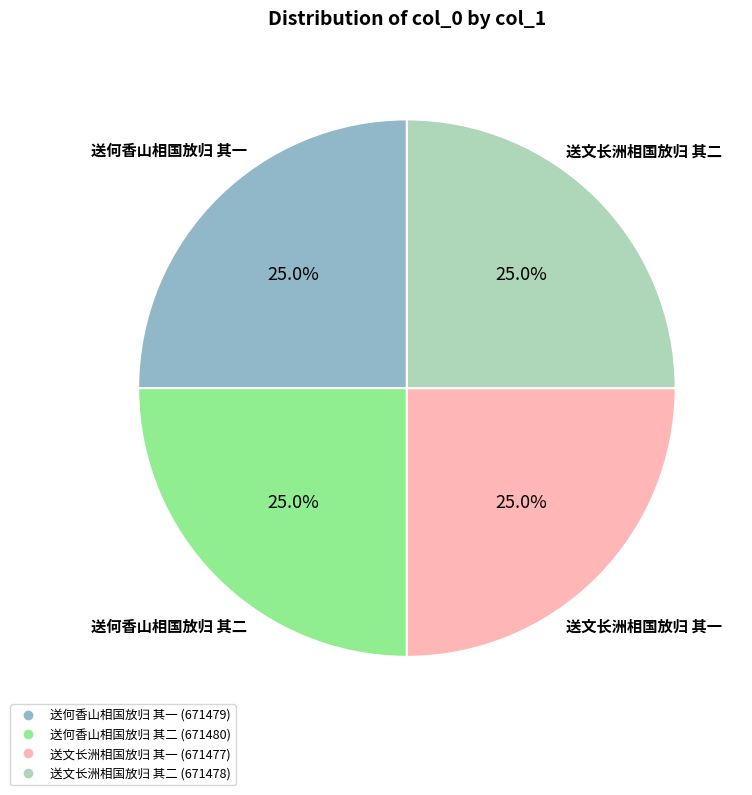

True or false: 送何香山相国放归 其二 accounts for 25% of the total.

True